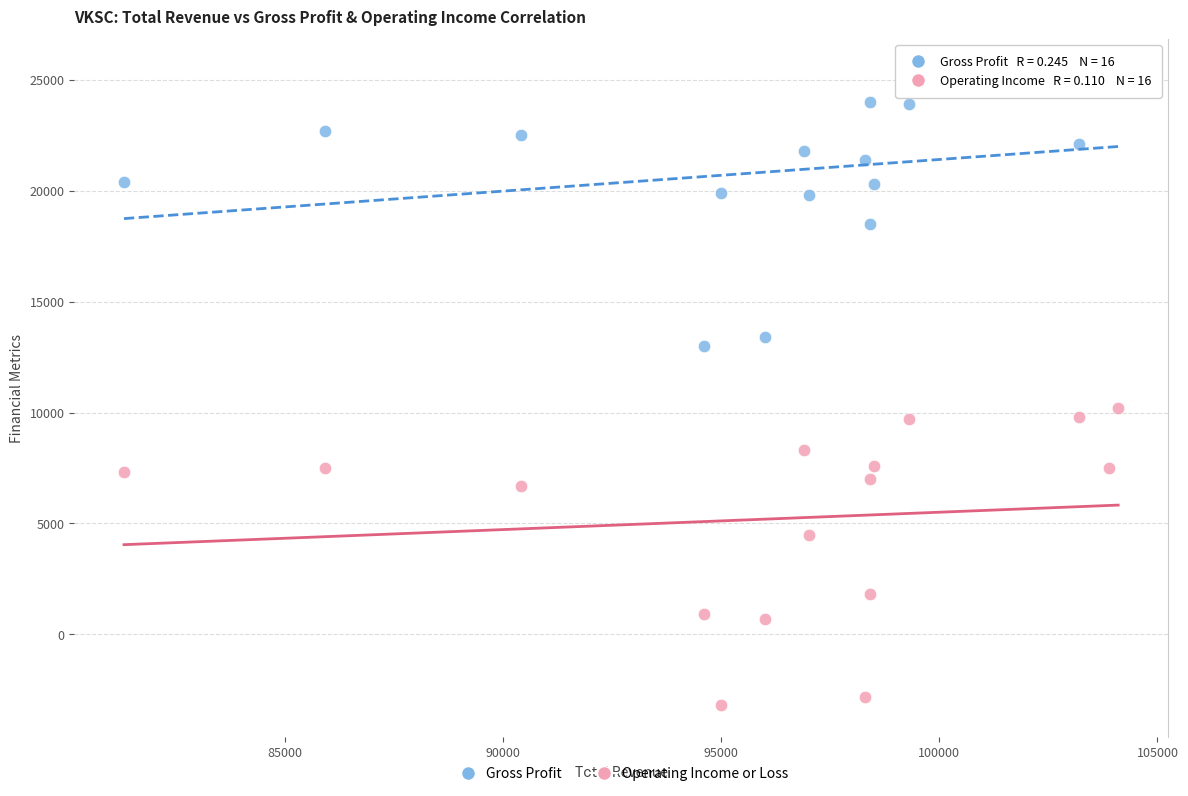

Across all series, what Y value is closest to 11100?

10200